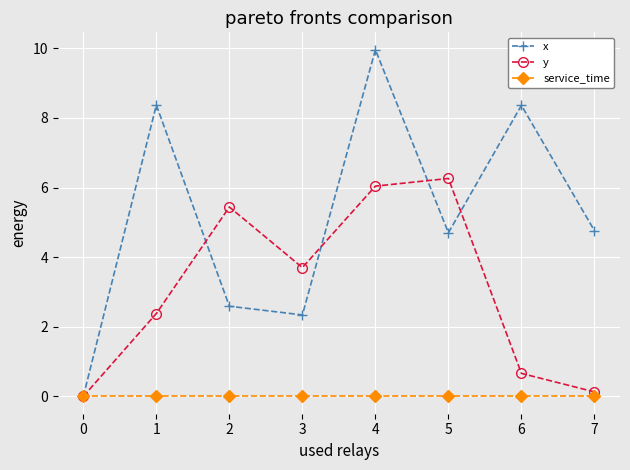

Where is the first local minimum for x?

3